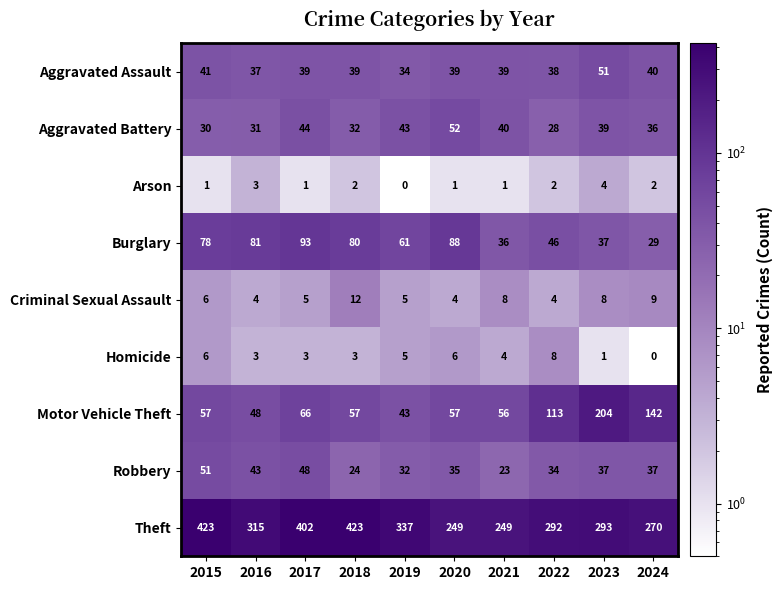

At 2022, list the series in order from largest to smallest.

Theft, Motor Vehicle Theft, Burglary, Aggravated Assault, Robbery, Aggravated Battery, Homicide, Criminal Sexual Assault, Arson